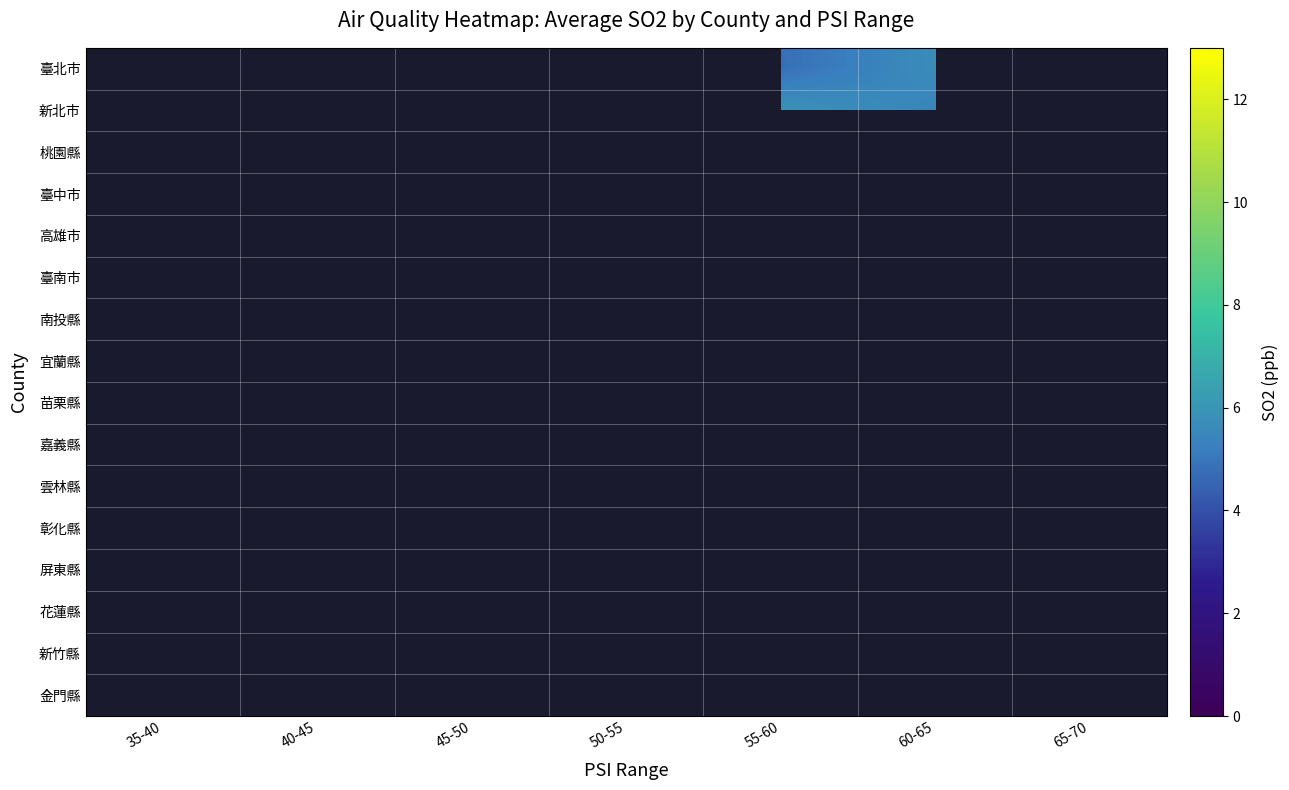

Which has a higher value, 55-60 or 60-65?

60-65